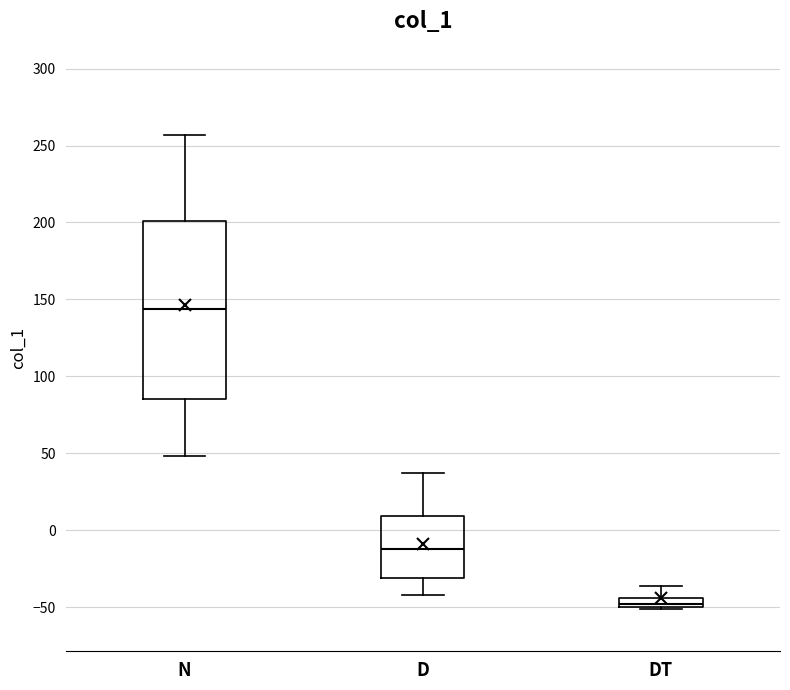

Where does the upper whisker of the box for D end on the y-axis? The values are not printed on the chart, so give them approximately, as read against the axis.

35